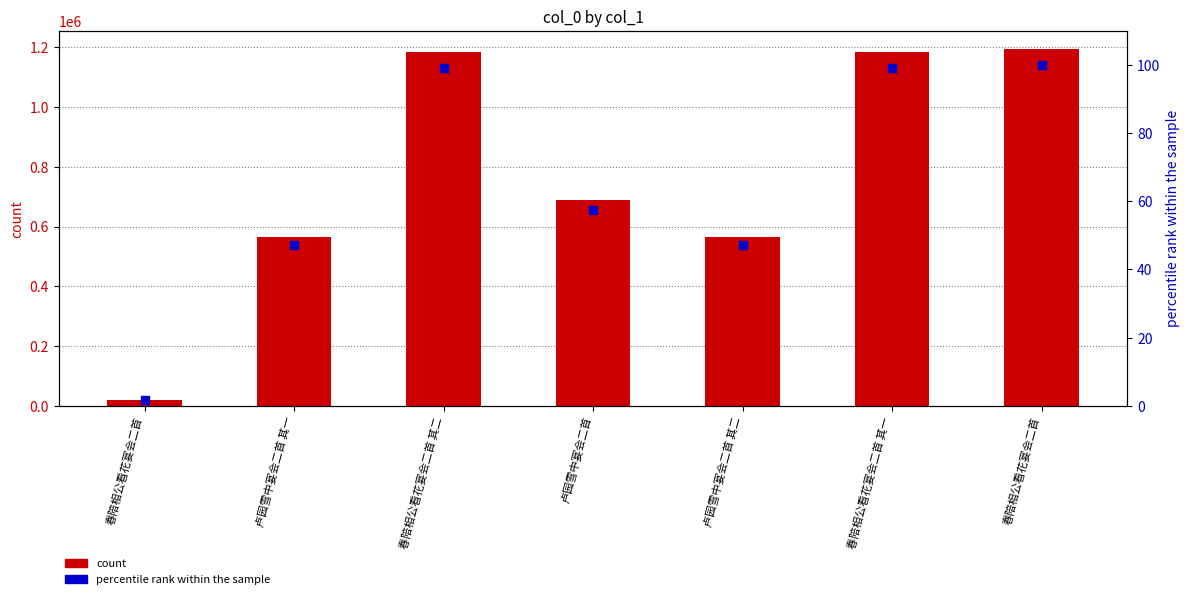

Which series has the widest spread of Y values?

count